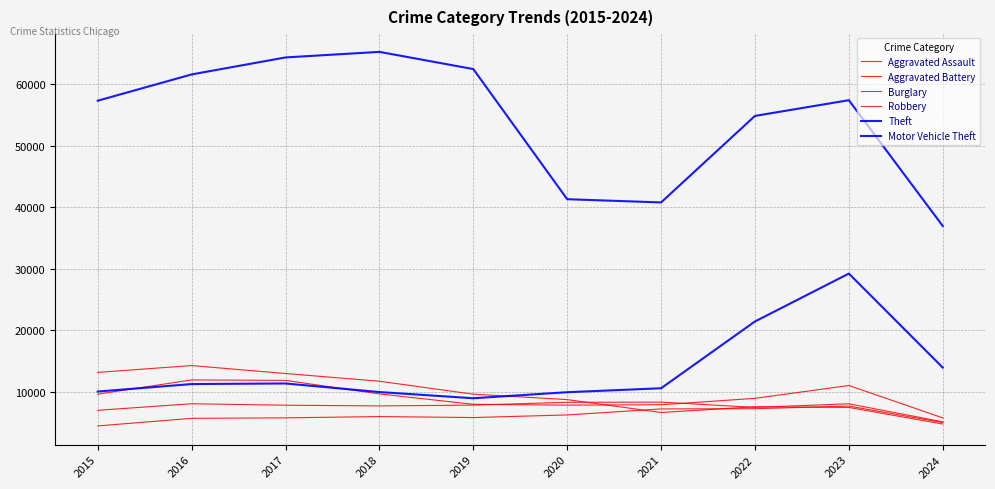

Is this an area chart (filled region under the line)?

No